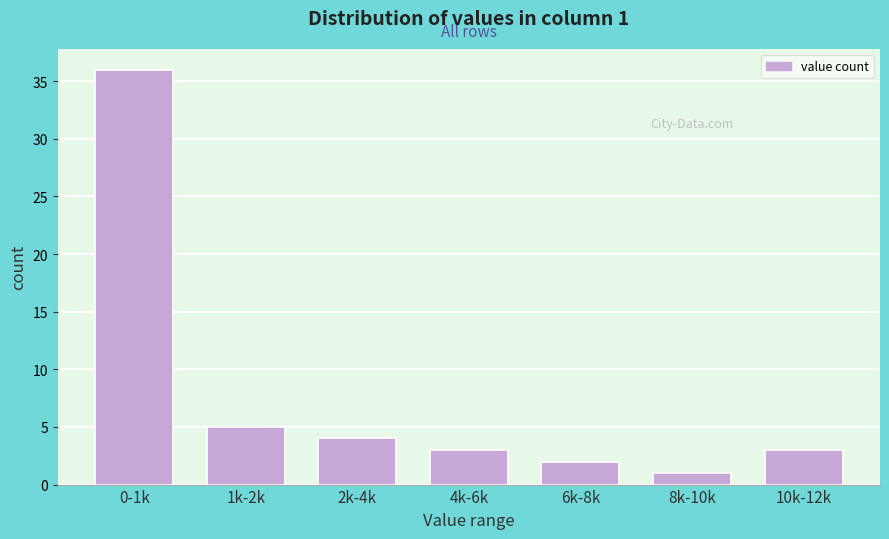

Reading left to right, transcribe all the data shown in this chart.

36	5	4	3	2	1	3